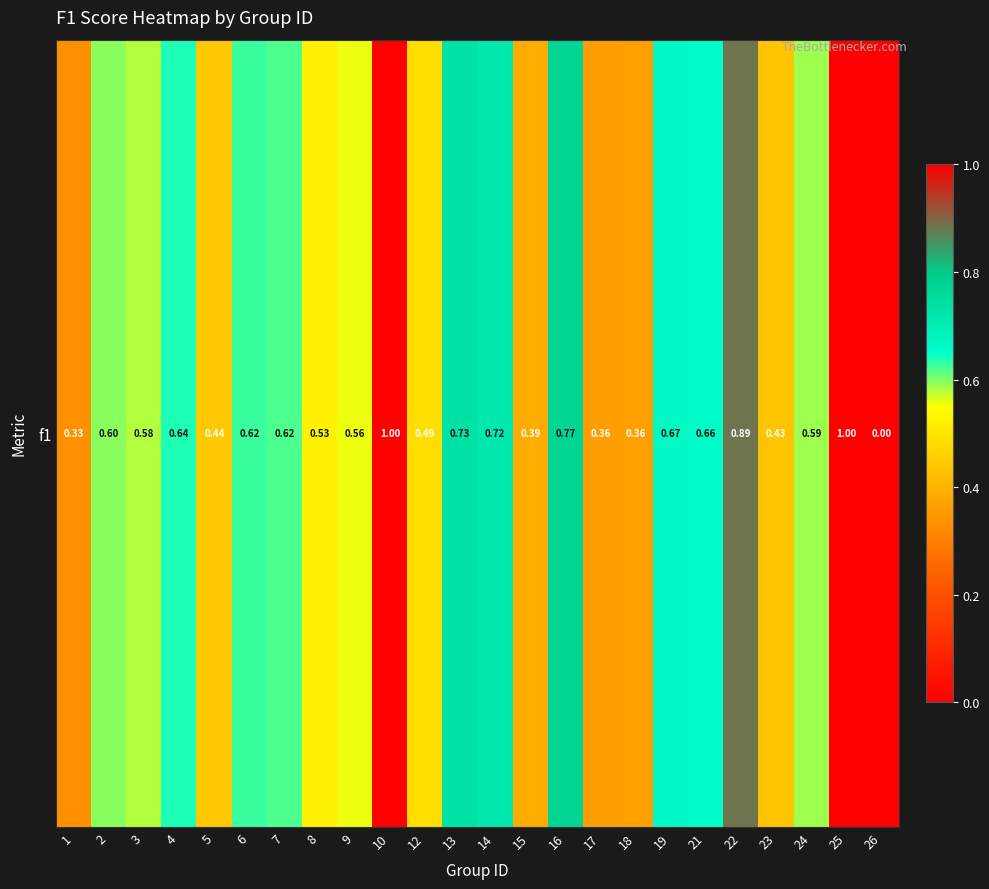

Is it true that the value at 23 is 0.3?

False